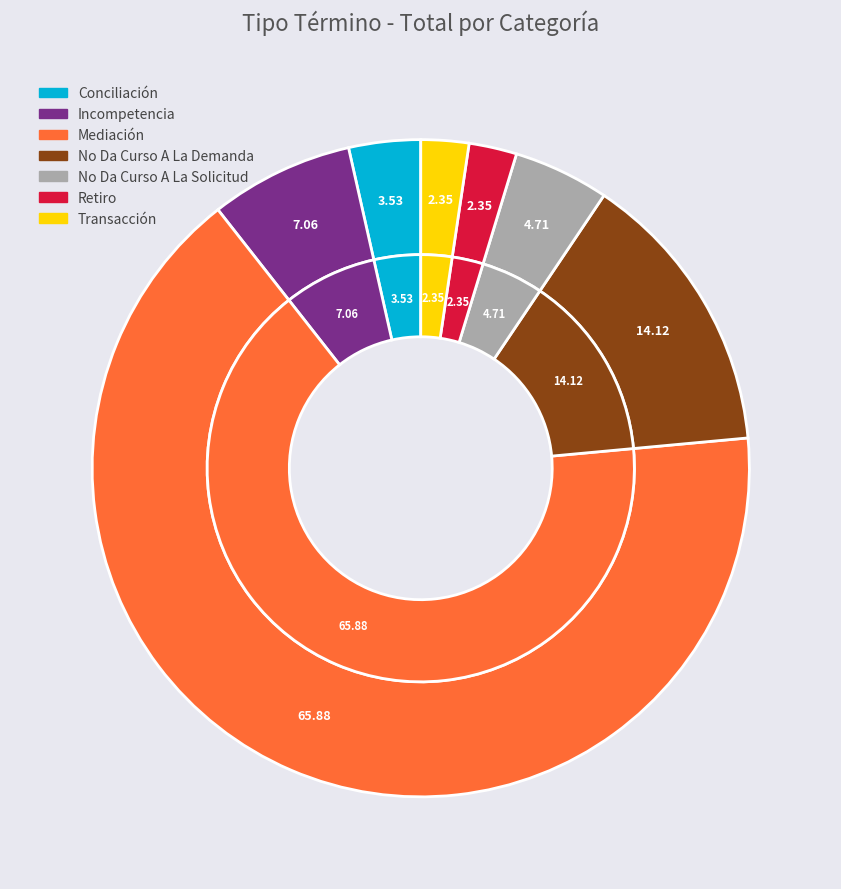

To the nearest percent, what is the difference between the largest and smallest slice percentages?

64%